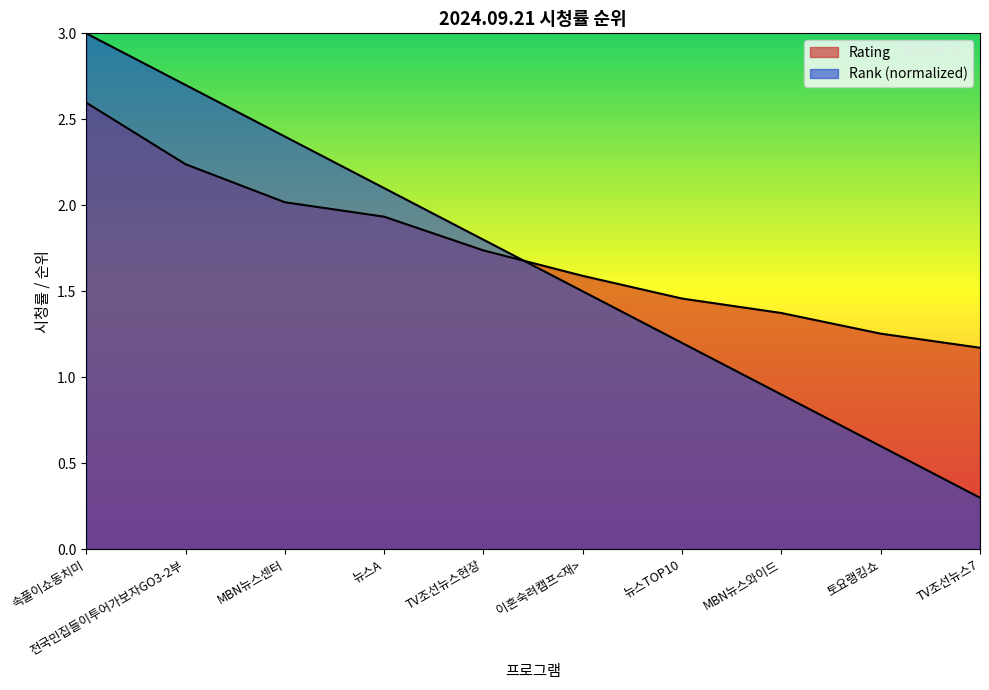

The value of Rank at 속풀이쇼동치미 is 3.0. True or false?

True